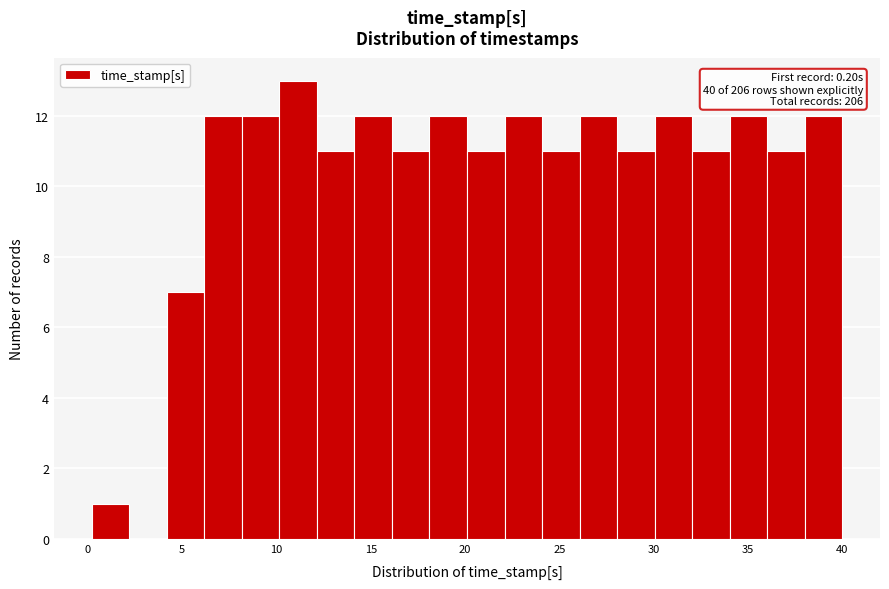

Around what value on the x-axis is the tallest bar? Give the approximate position of its centre, as read against the axis.

11.0